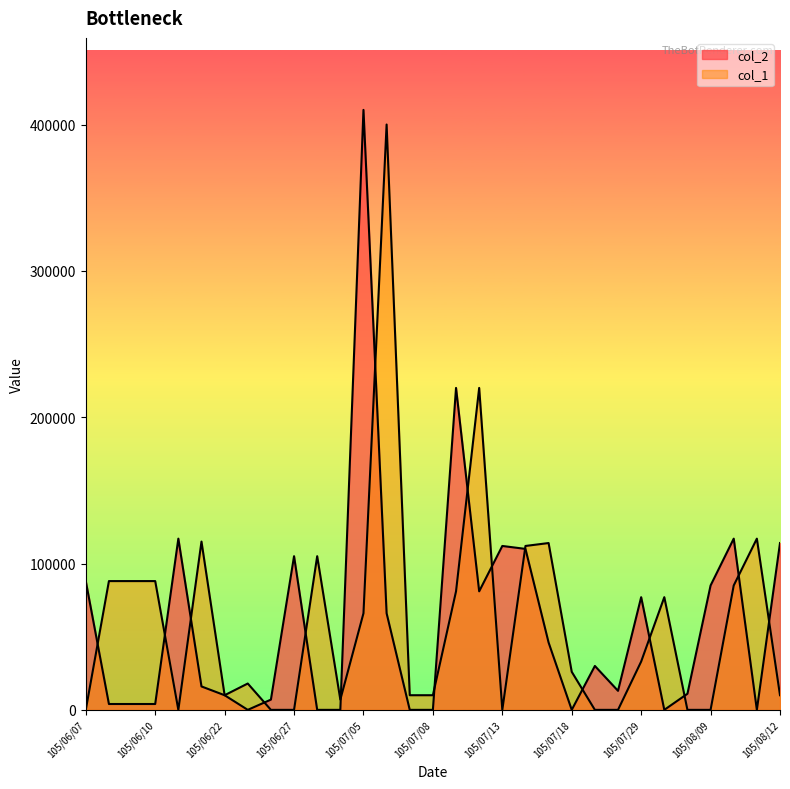

After their last crossing, which series has the higher values: col_1 or col_2?

col_2